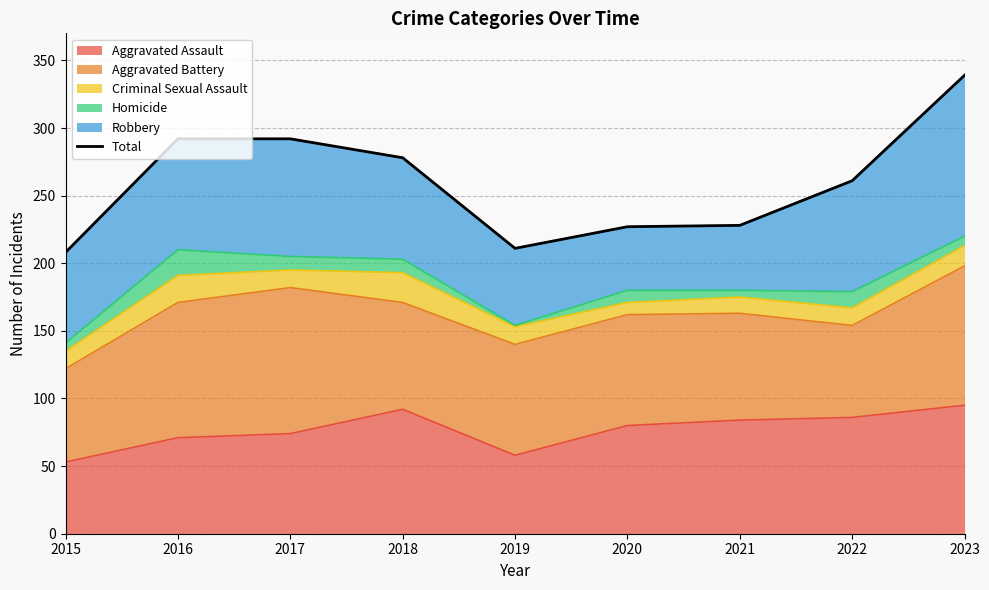

How many points are lower than both their immediate neighbors (excluding endpoints)?

1